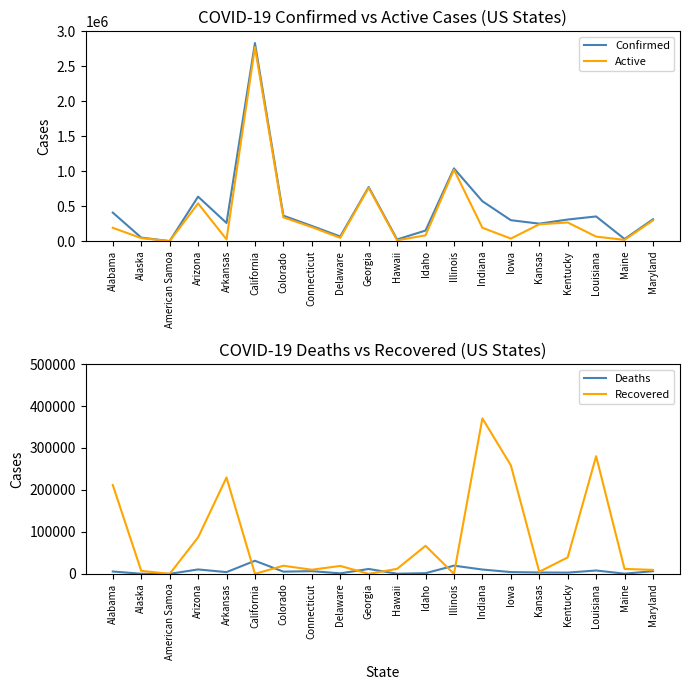

How many categories are shown in the chart?

20